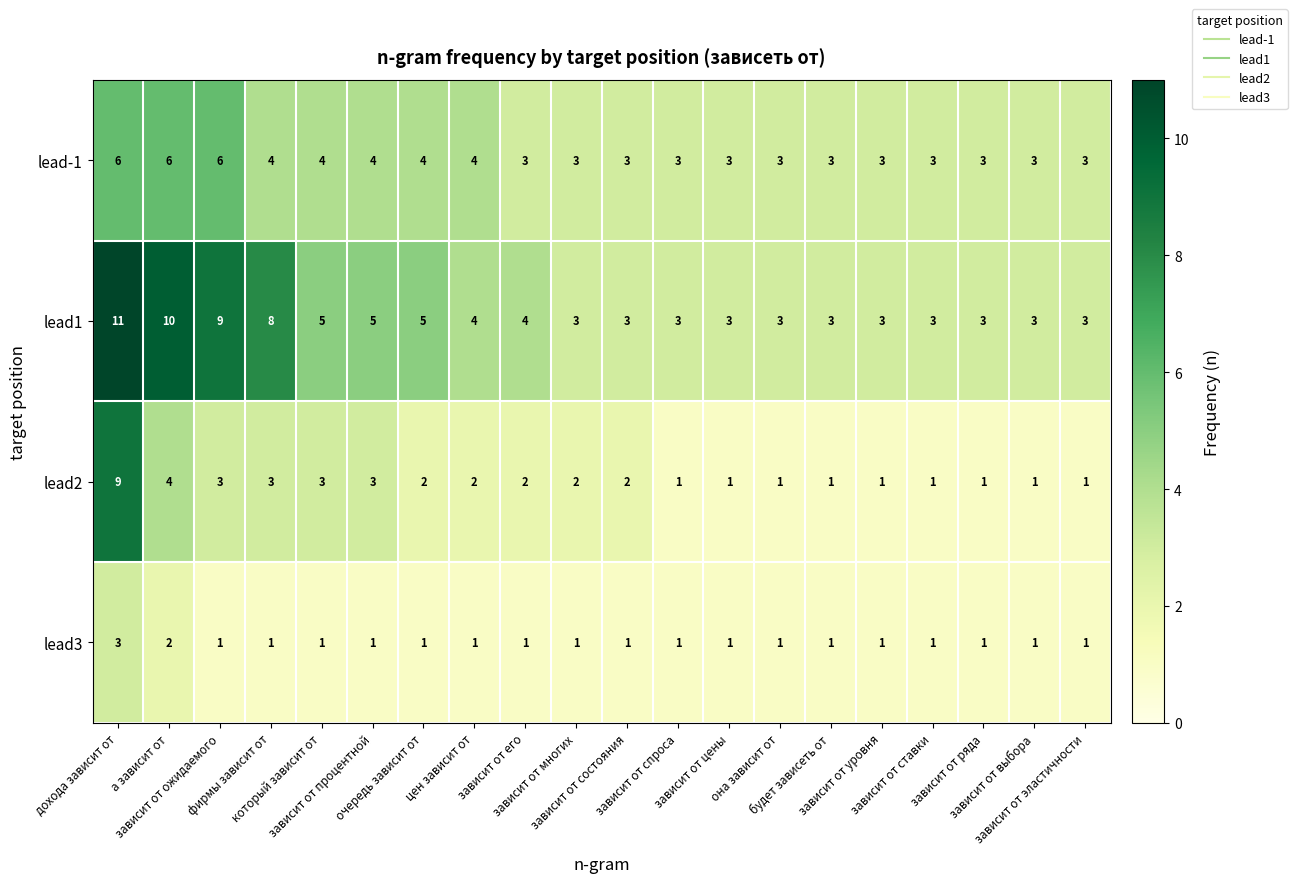

Rank the series by their maximum value, from lowest to highest.

lead3, lead-1, lead2, lead1